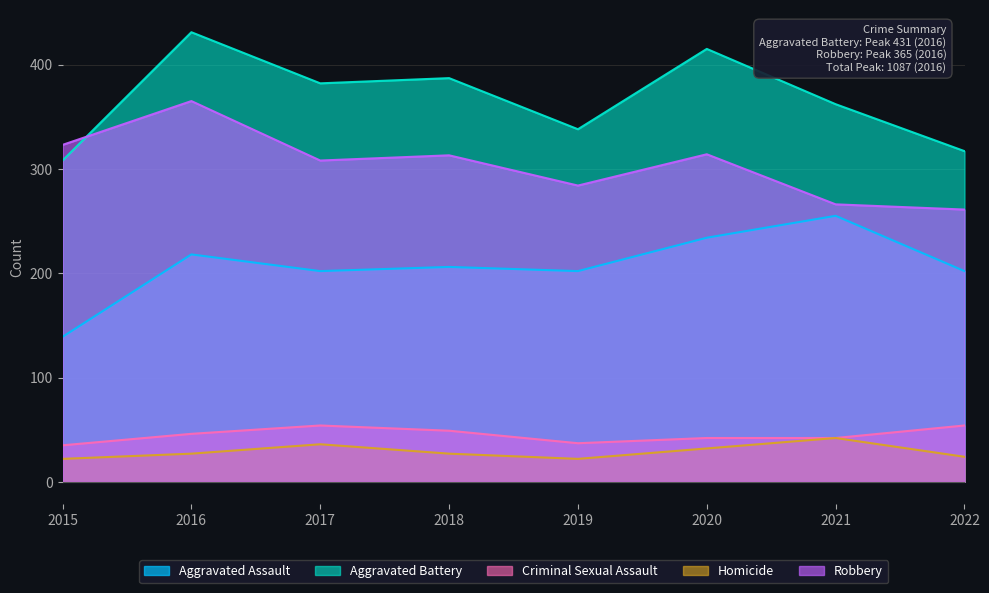

Does the chart display data point markers on the line(s)?

No